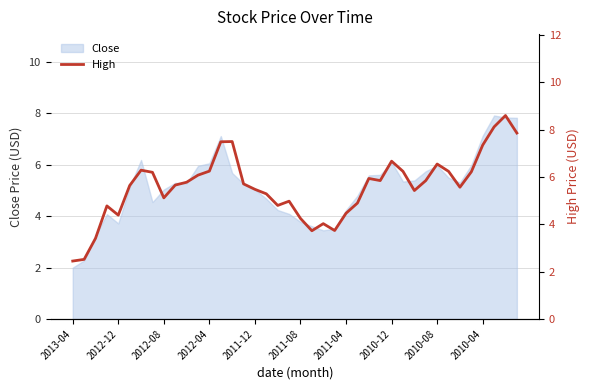

What position from the left is 2010-12?

29